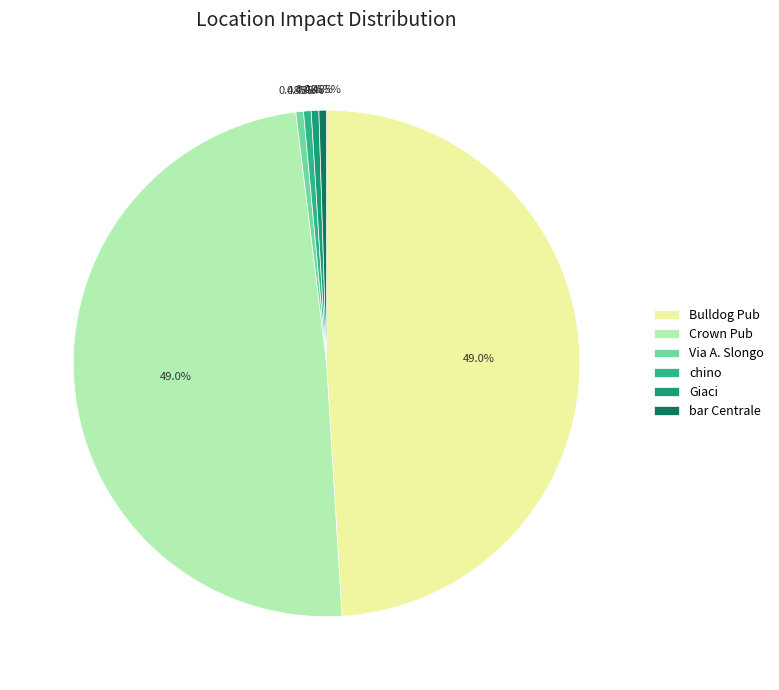

Is there a majority slice in this chart?

No